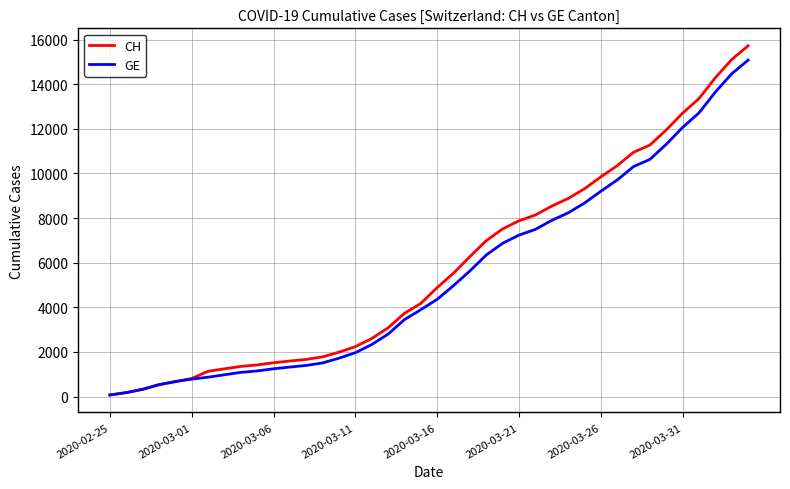

Which series has the largest range (max minus min)?

CH